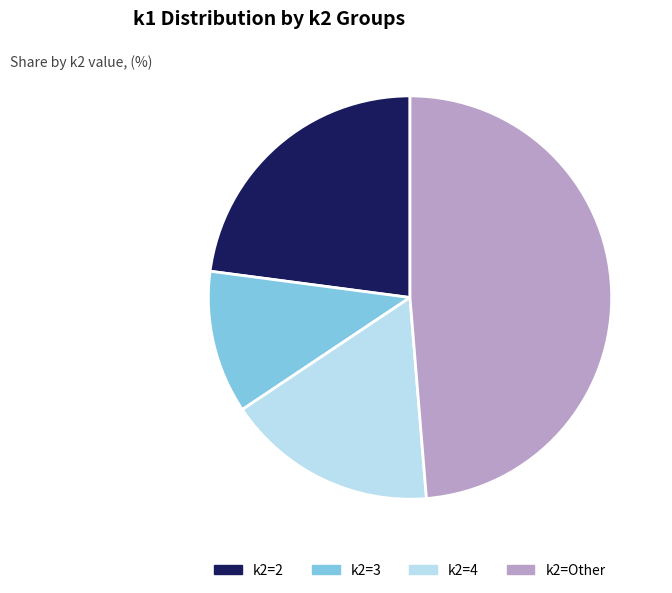

Is there any slice that represents more than half of the pie?

No